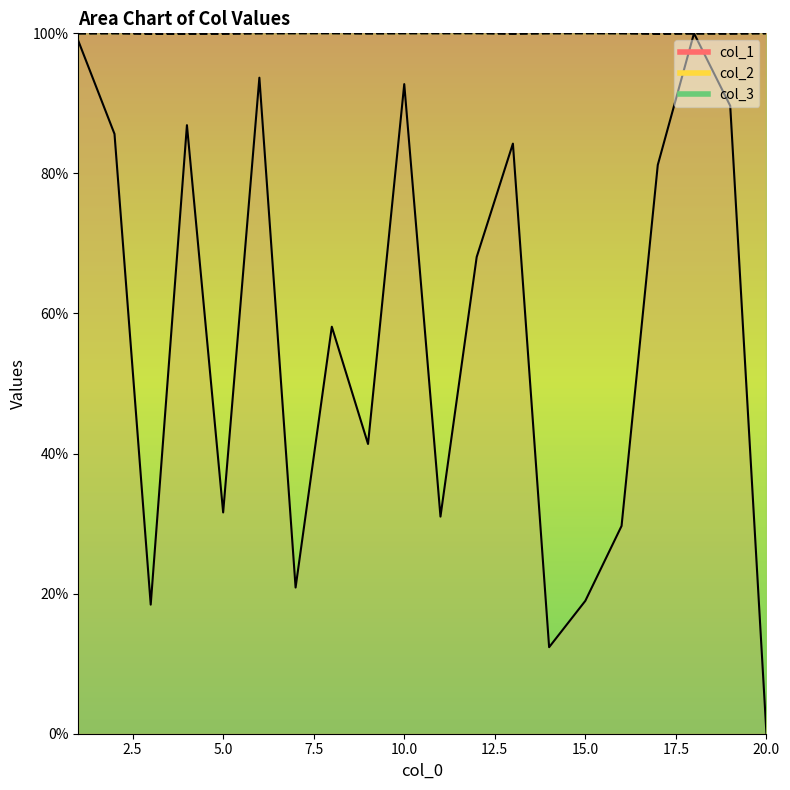

How many lines are shown in the chart?

2